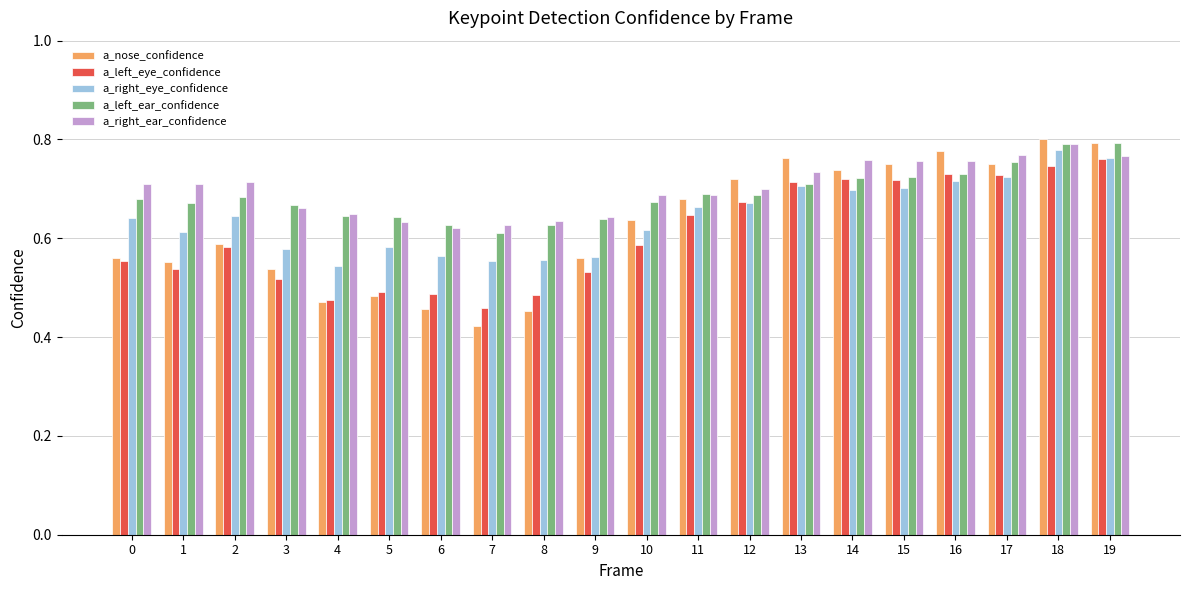

Which series has the largest range (max minus min)?

a_nose_confidence